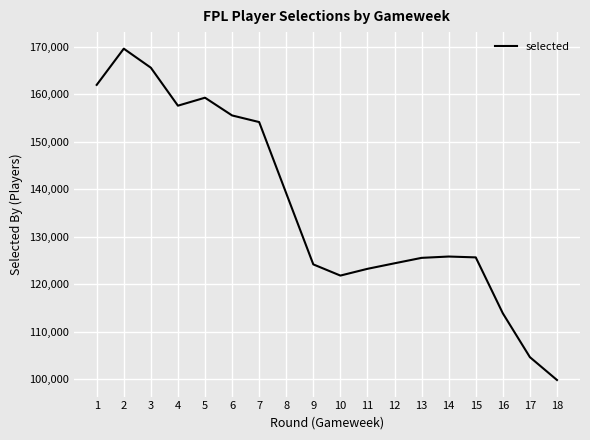

Is it true that the value at 5 is 159244?

True